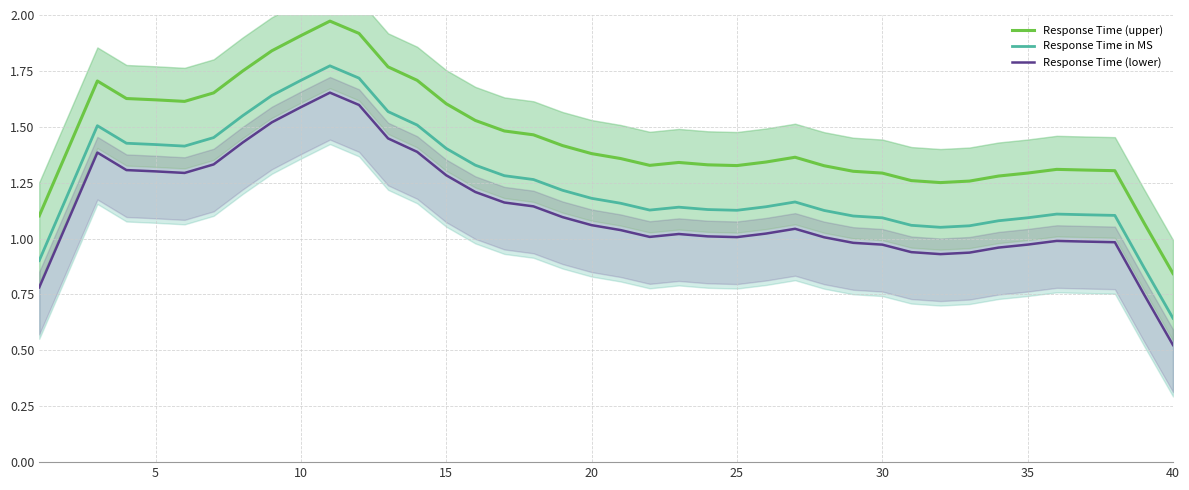

Rank the series by their average value, from highest to lowest.

Response Time (upper), Response Time in MS, Response Time (lower)